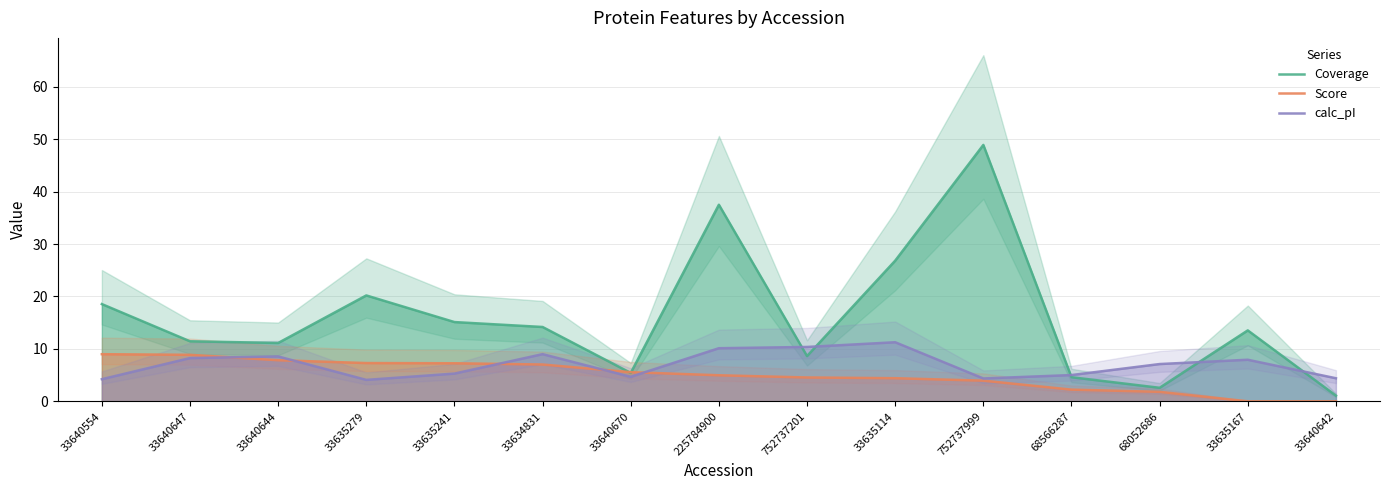

How many lines are shown in the chart?

3